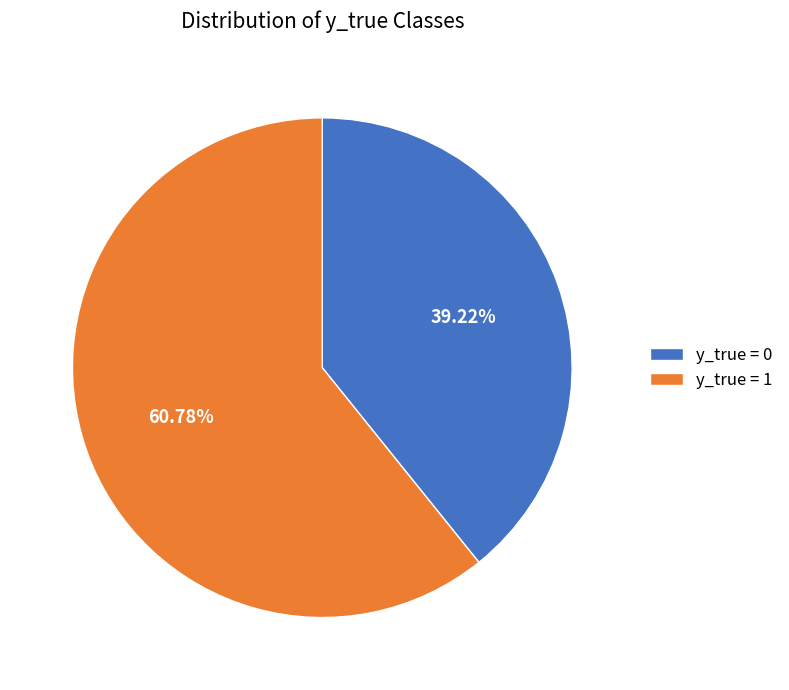

To the nearest percent, what is the difference between the largest and smallest slice percentages?

22%